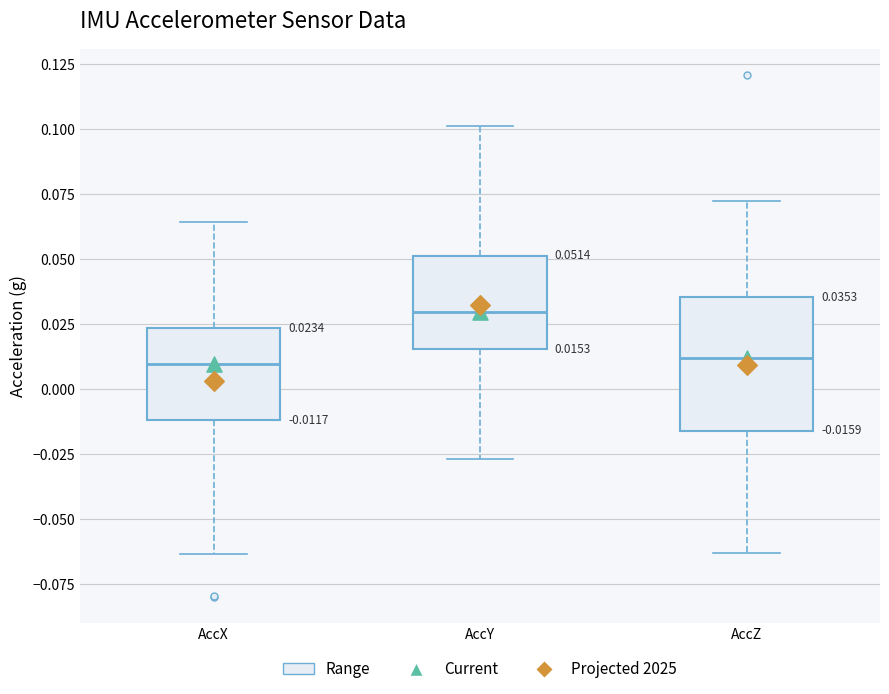

Comparing the boxes themselves (not the whiskers), which one is the tallest?

AccZ